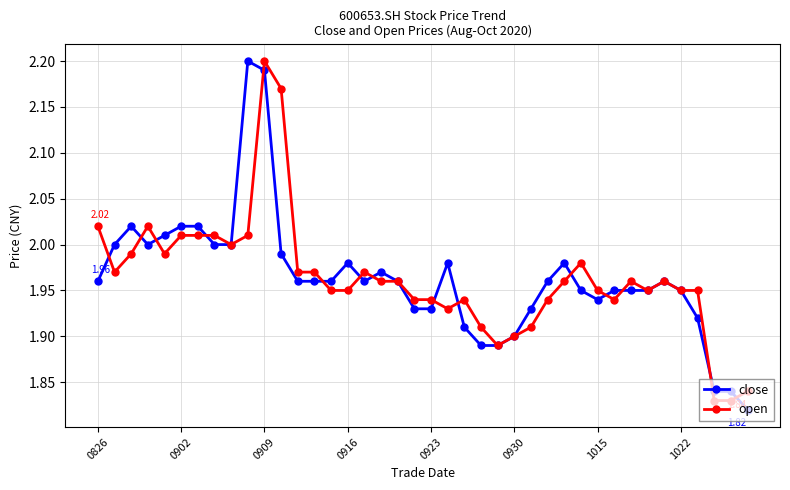

True or false: close has more than 0 points higher than both neighbors.

True